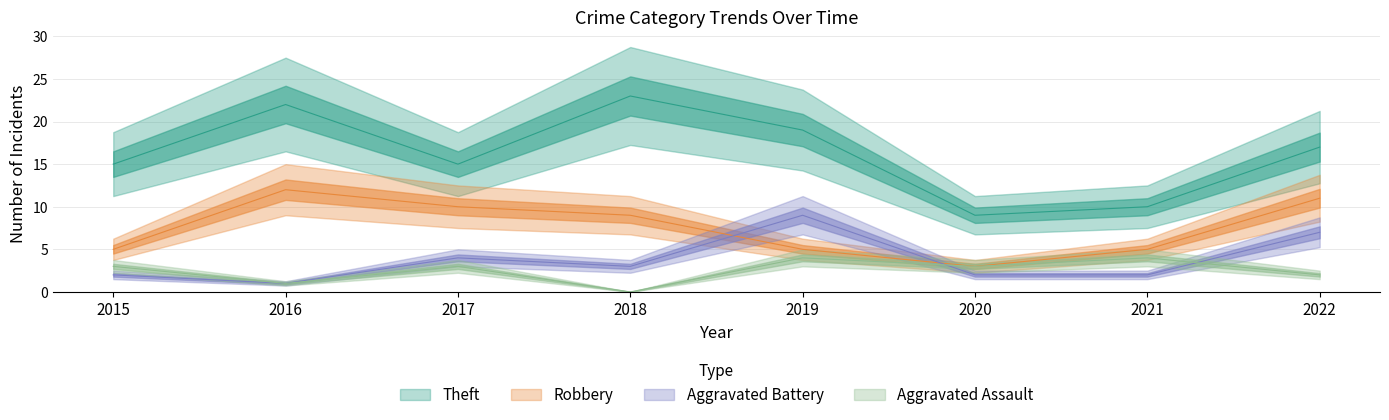

Which label corresponds to the largest value in the chart?

2018